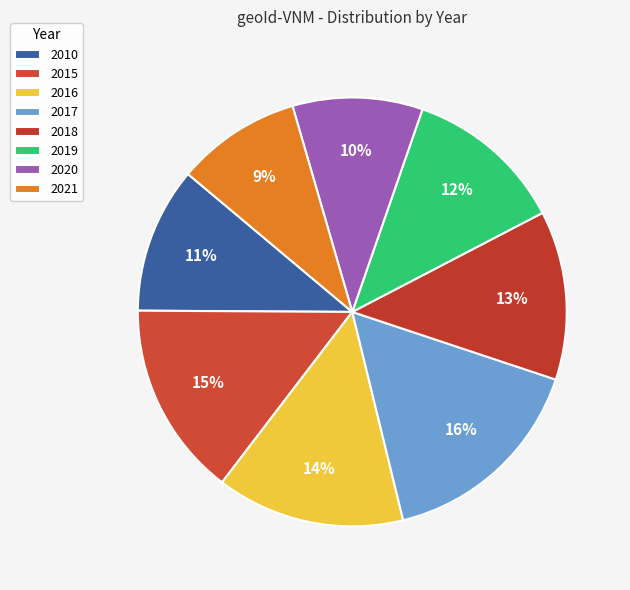

Is there any slice that represents more than half of the pie?

No